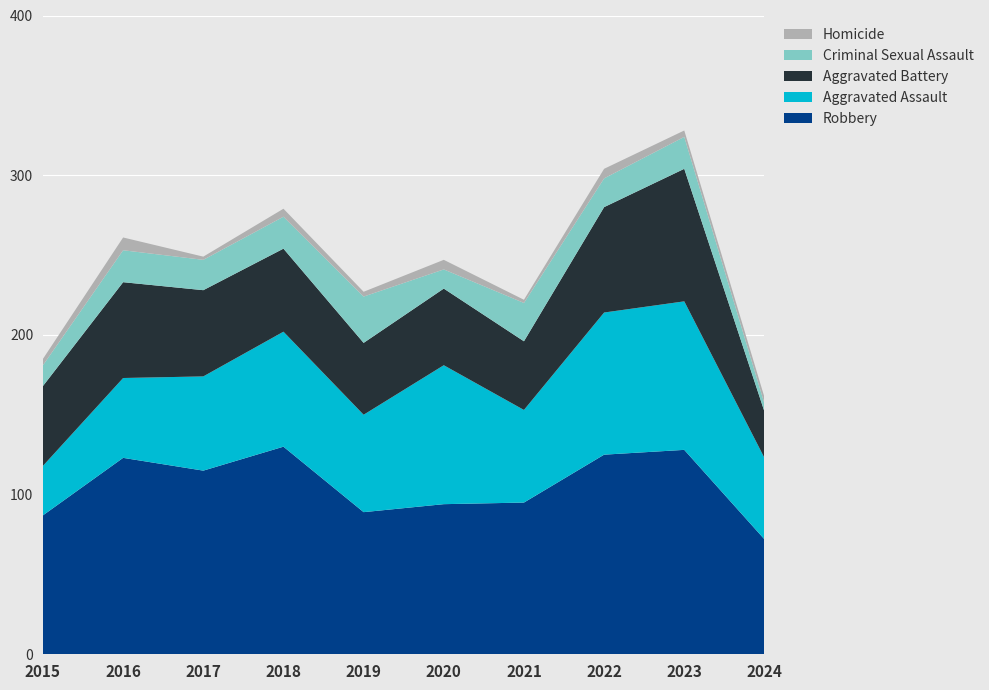

Reading right to left, transcribe all the data shown in this chart.

Aggravated Assault: 51	93	89	58	87	61	72	59	50	31
Aggravated Battery: 29	83	66	43	48	45	52	54	60	50
Criminal Sexual Assault: 5	20	18	24	12	29	20	19	20	13
Homicide: 4	4	6	2	6	3	5	2	8	4
Robbery: 72	128	125	95	94	89	130	115	123	87